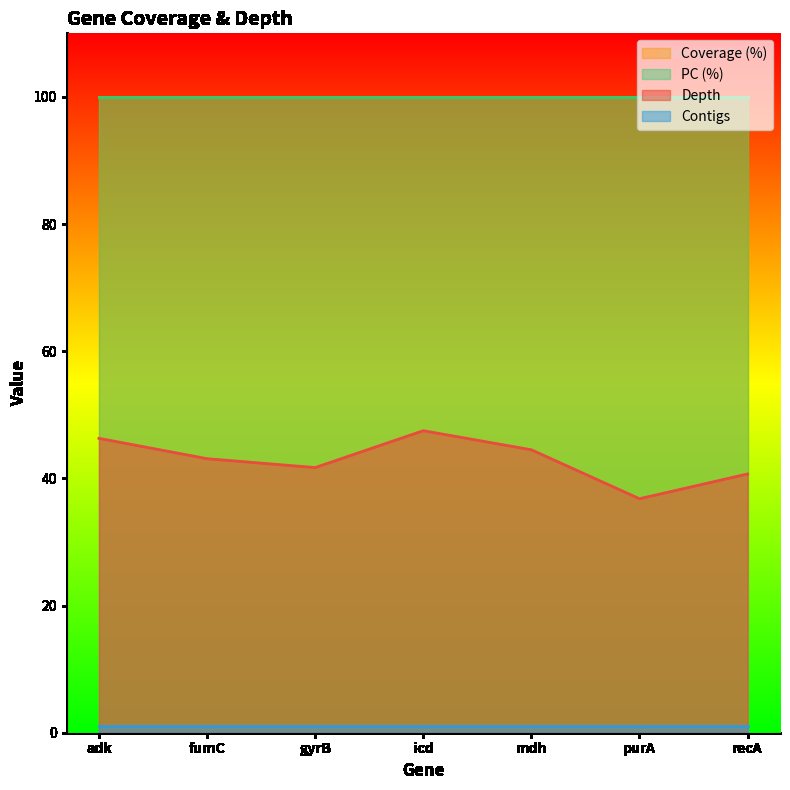

Does the chart display data point markers on the line(s)?

No